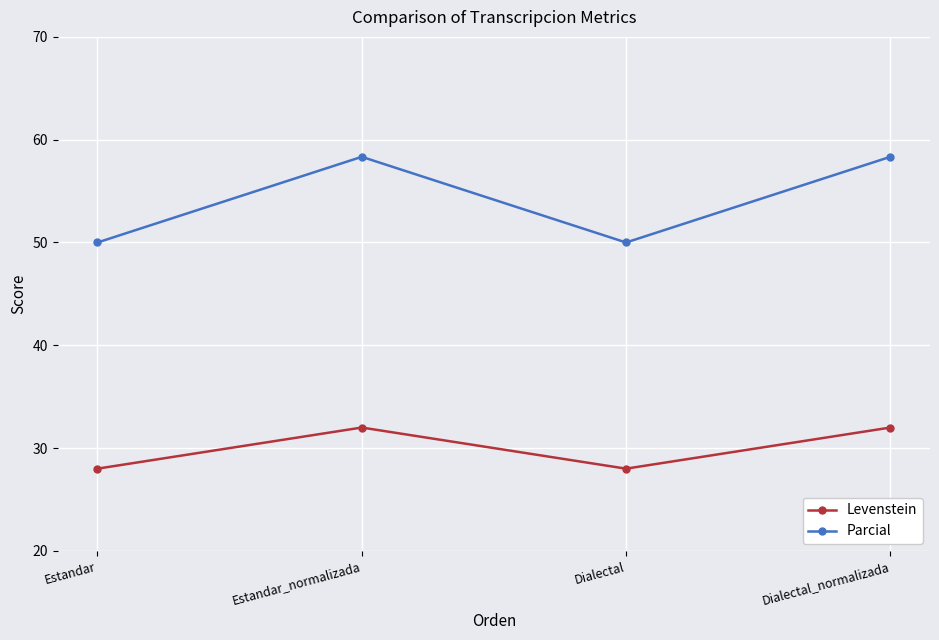

Read the Levenstein value at Estandar_normalizada.

32.0